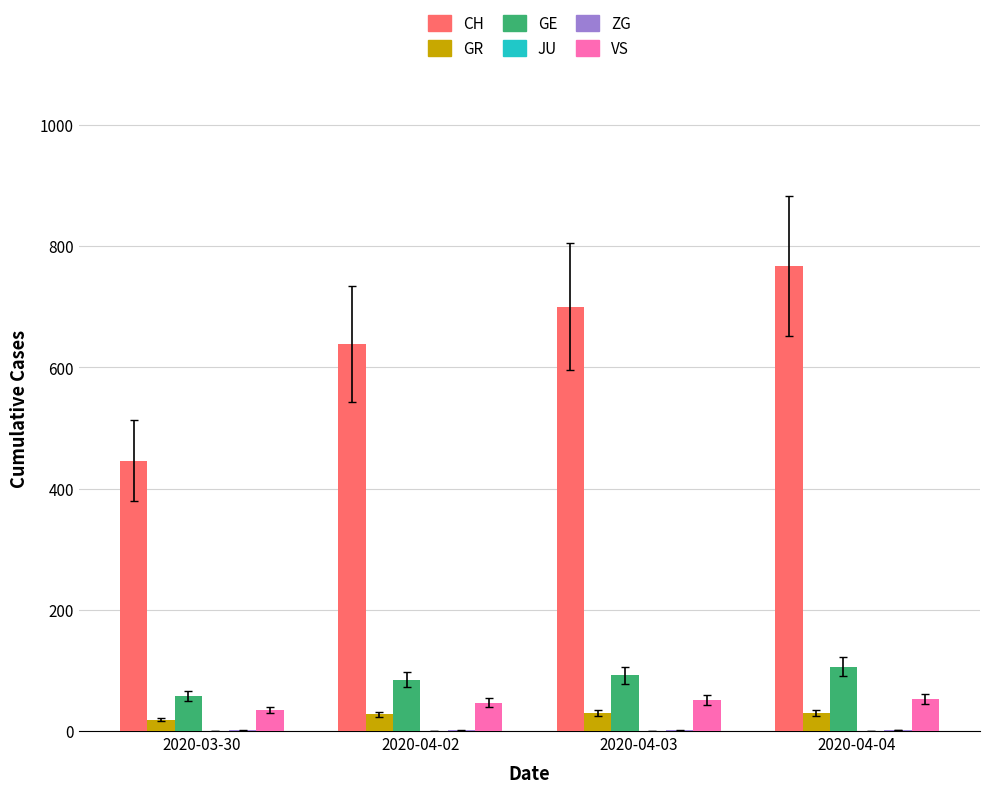

Which series has the largest total across all categories?

CH